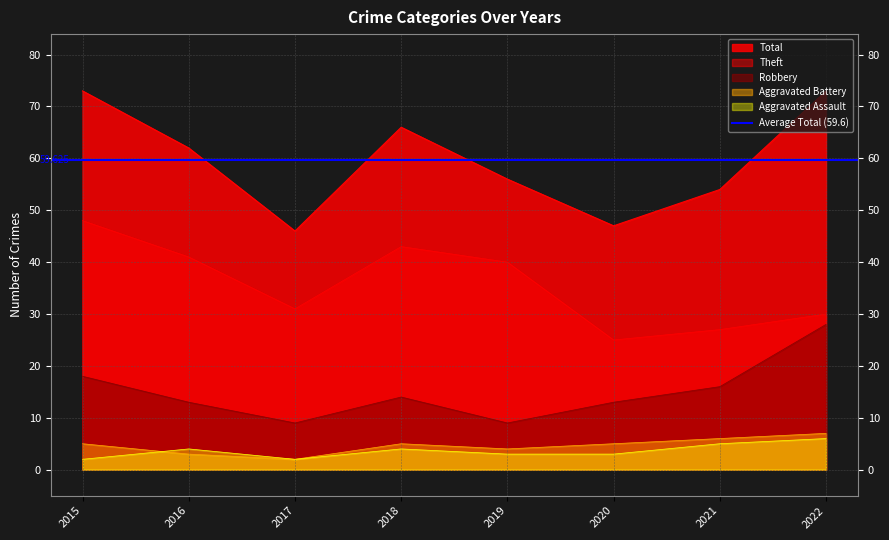

Is the value of Aggravated Assault at 2020 greater than the value of Aggravated Battery at 2015?

No